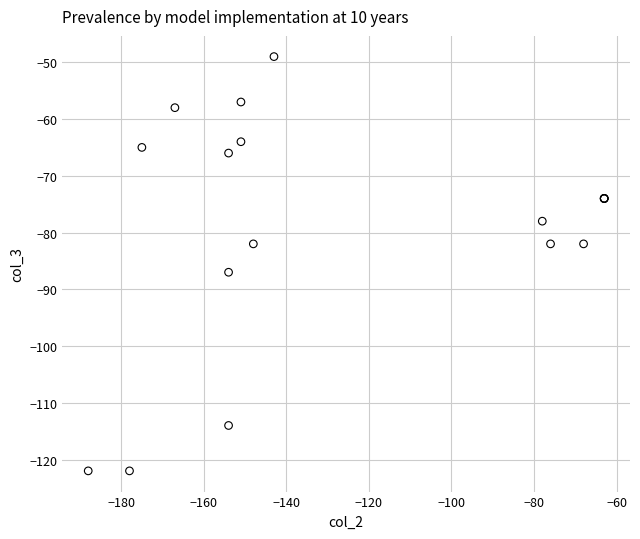

What Y value in the scatter plot is closest to -85?

-87